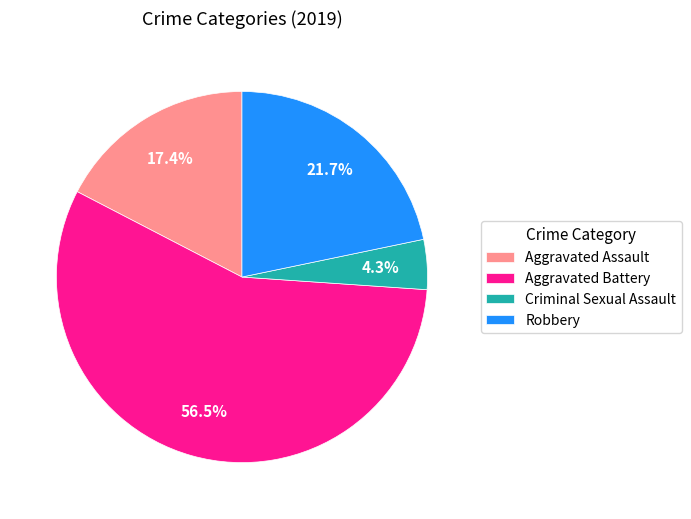

Which category has the smallest portion of the pie?

Criminal Sexual Assault